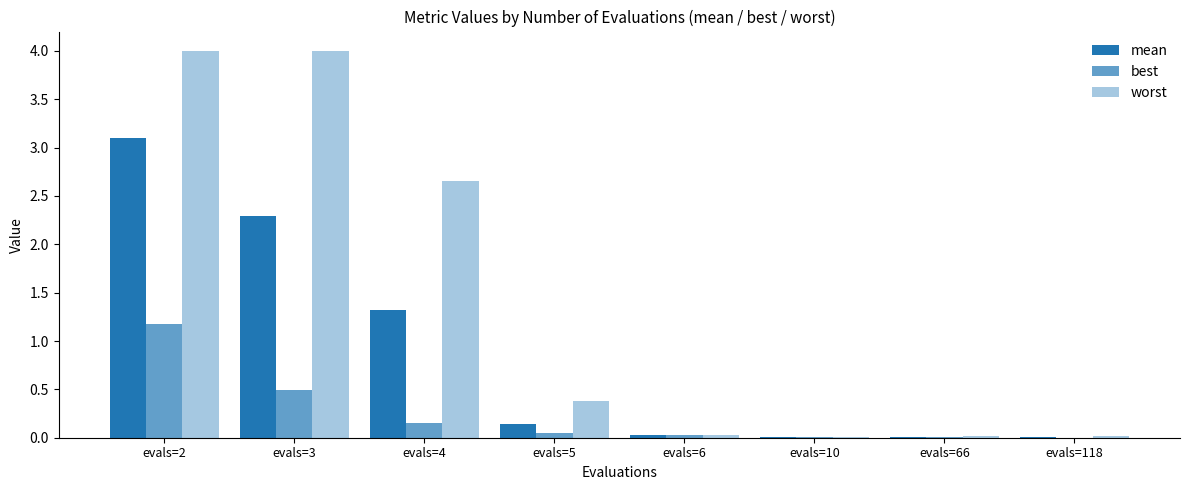

How many groups of bars are there?

8